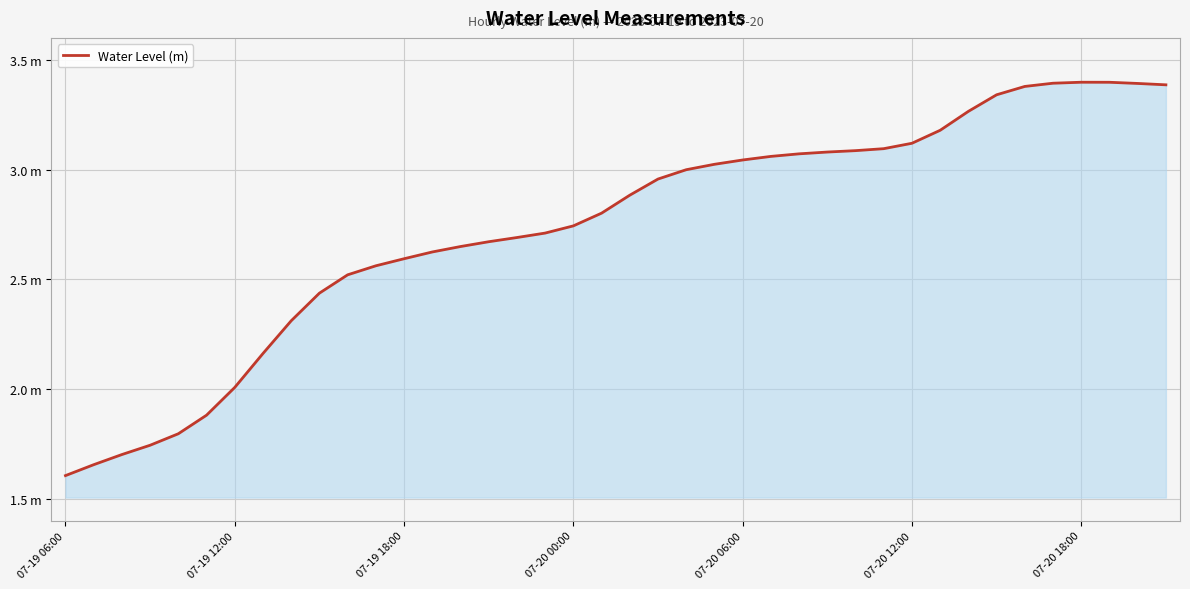

What is the sum of all values?

109.4